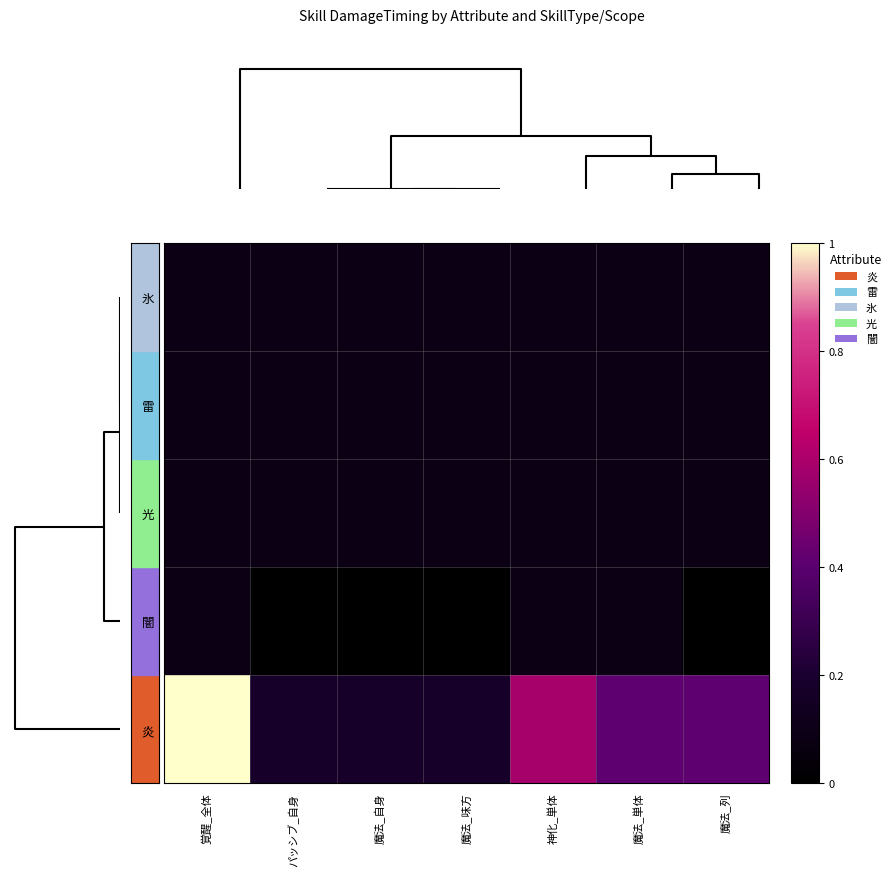

At which category is the sum across all series the highest?

覚醒_全体